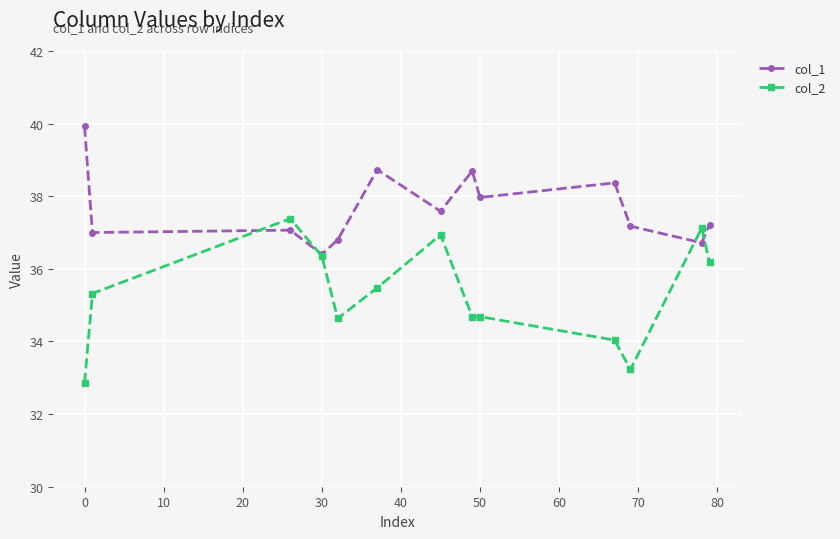

List the series in order of their overall mean, lowest first.

col_2, col_1